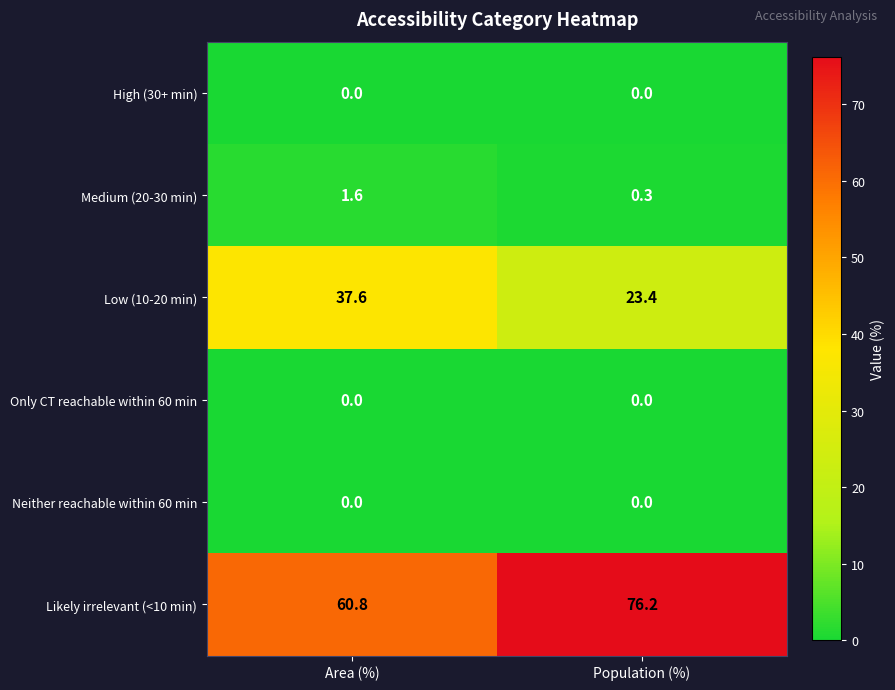

List the labels in order of Low (10-20 min) value, largest first.

Area (%), Population (%)